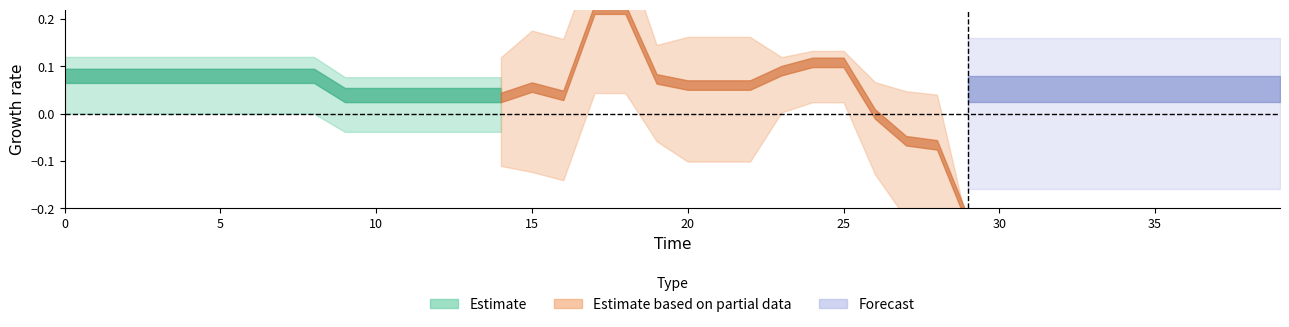

How many negative values does the y series have?

12